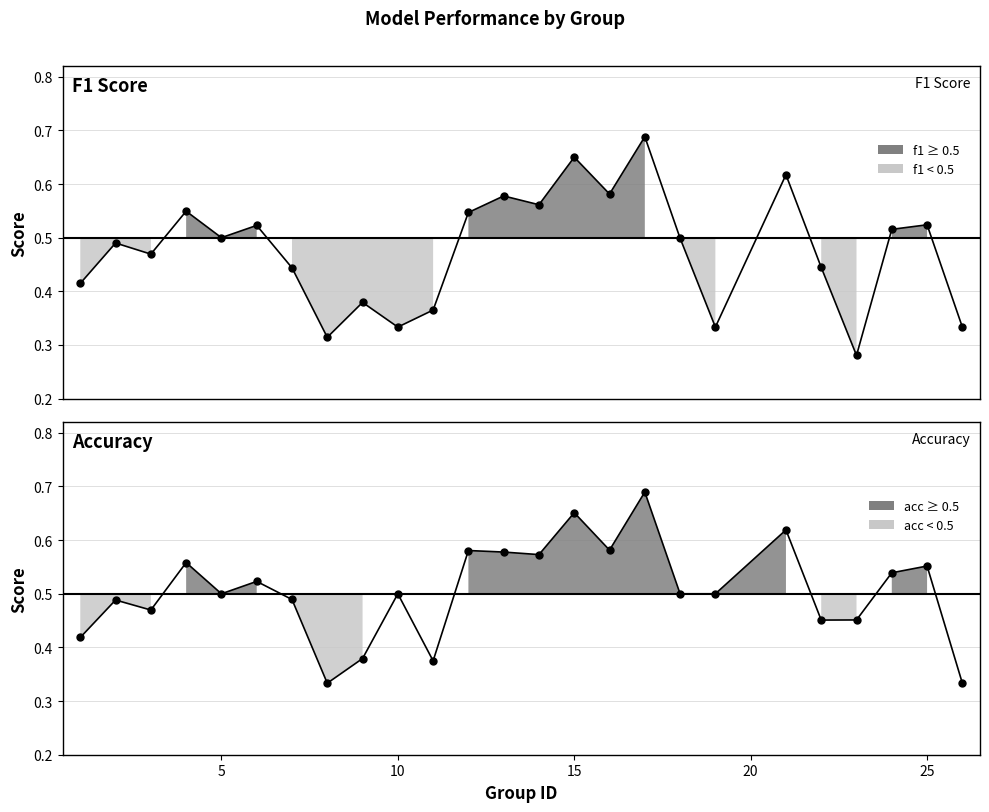

True or false: accuracy has more than 1 interior local peaks.

True